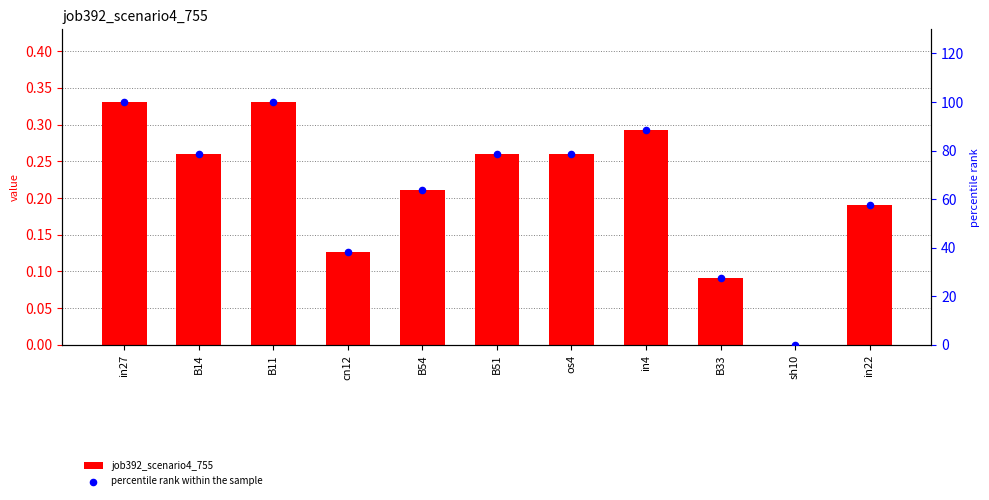

At how many categories does at least one series exceed 63?

7